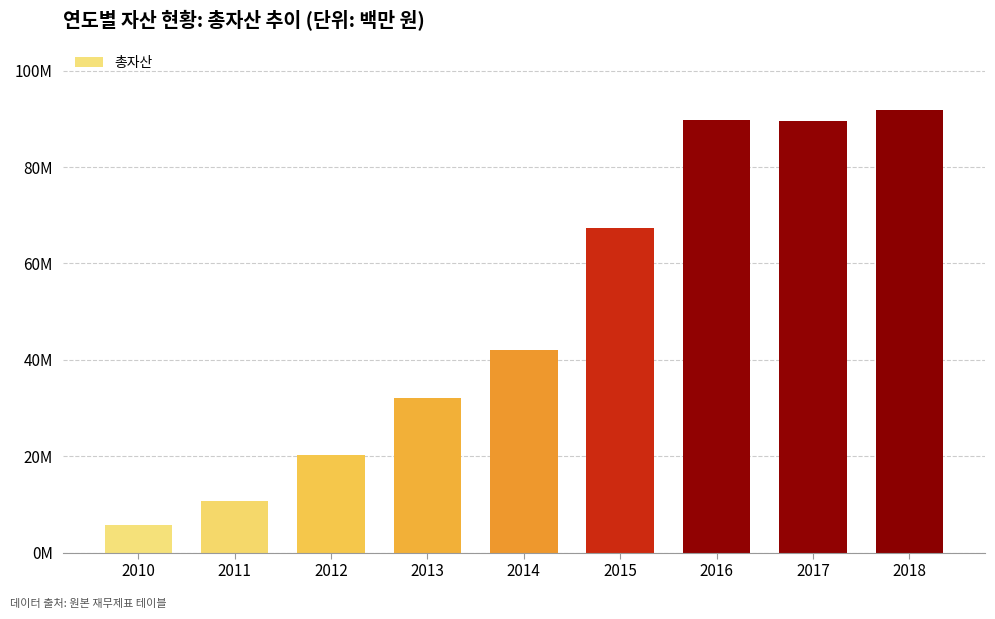

Which label corresponds to the smallest value in the chart?

2010